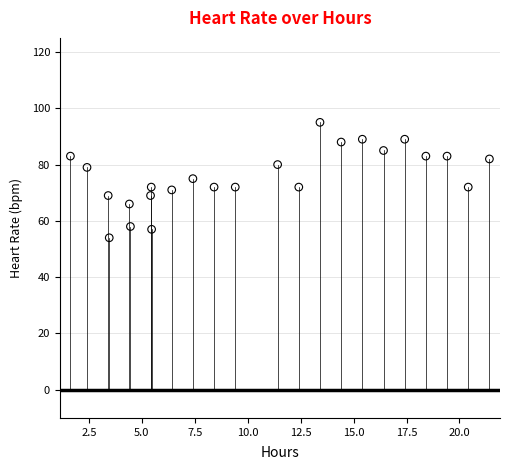

What is the range of Y values (max minus min)?

41